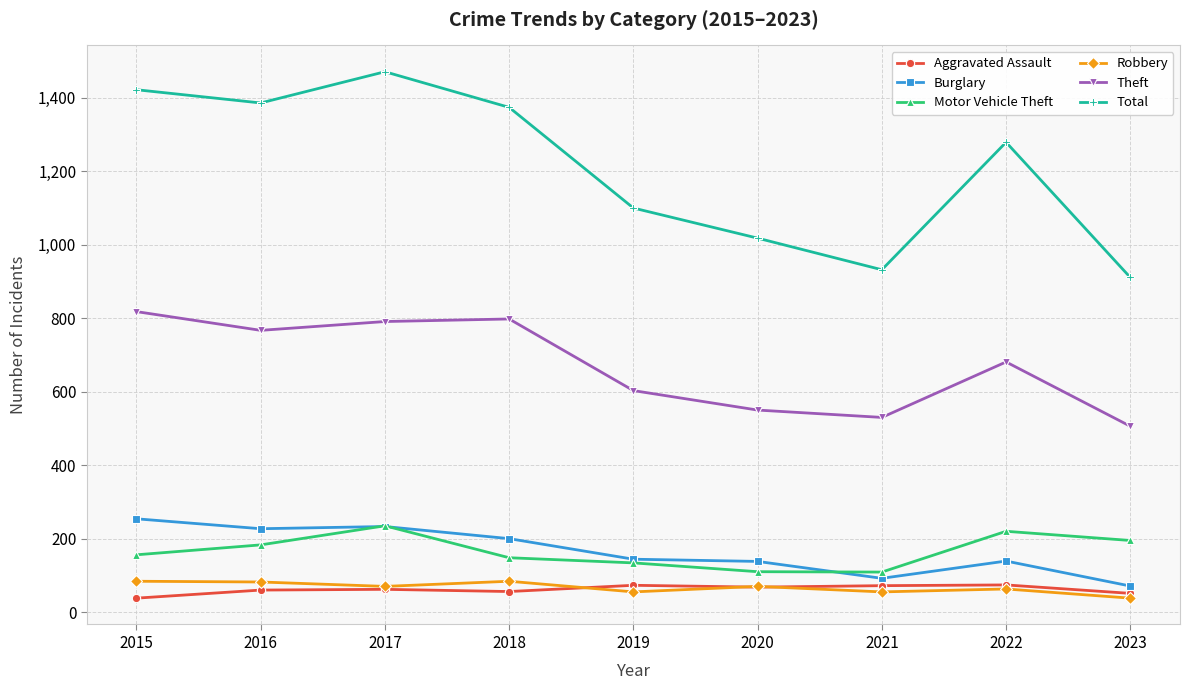

Between 2015 and 2018, which series saw the biggest shift?

Burglary